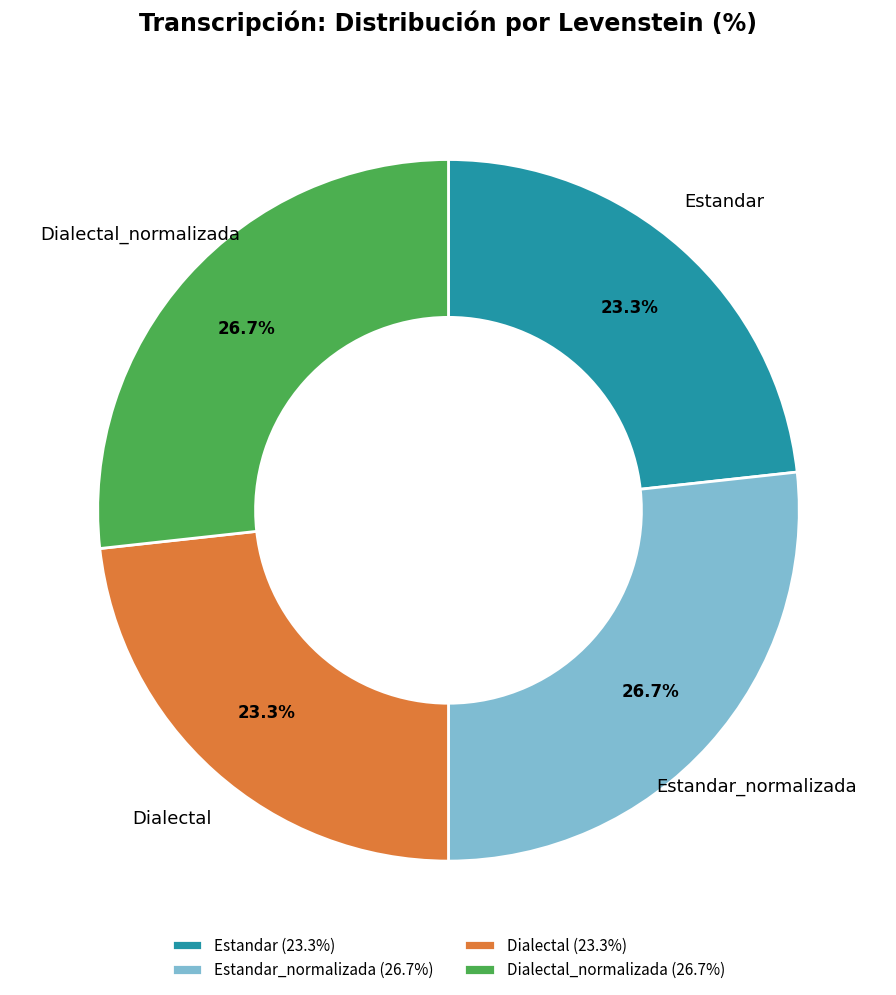

To the nearest percent, what portion does Estandar represent?

23%